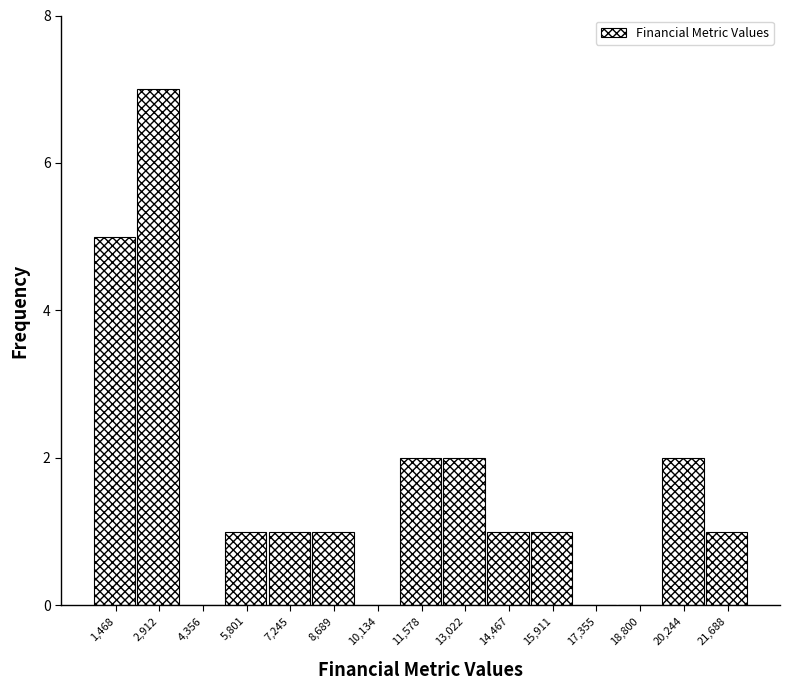

Reading left to right, transcribe this chart: for each bar, give the range it covers on the x-axis and its height. Neither the bar edges nor the heights are printed on the chart, so give them approximately, as read against the axes.

800 to 2200: 5
2200 to 3600: 7
3600 to 5000: 0
5000 to 6600: 1
6600 to 8000: 1
8000 to 9400: 1
9400 to 10800: 0
10800 to 12400: 2
12400 to 13800: 2
13800 to 15200: 1
15200 to 16600: 1
16600 to 18000: 0
18000 to 19600: 0
19600 to 21000: 2
21000 to 22400: 1